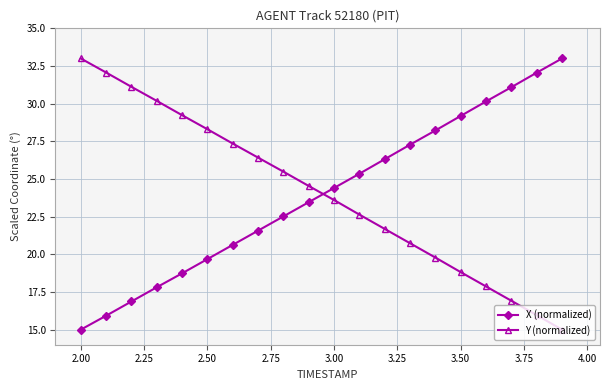

What is the maximum value shown in the chart?

33.0